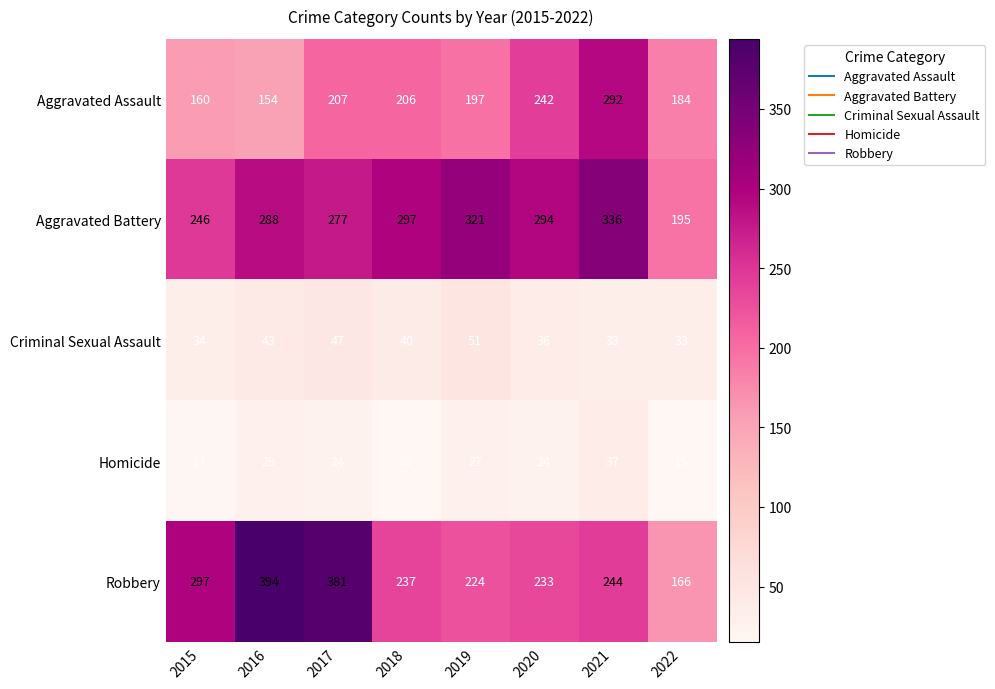

What is the total value across all series at 2020?

829